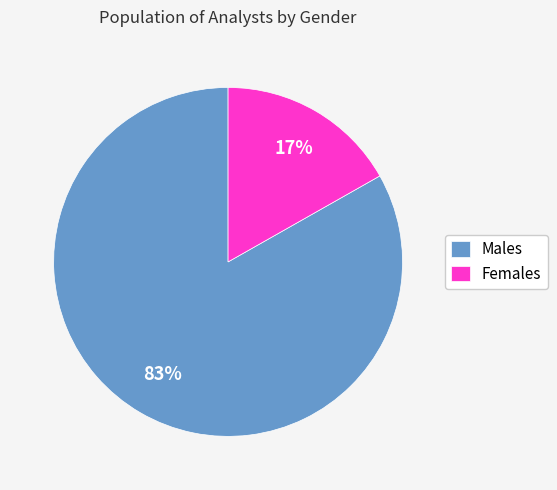

Is there any slice that represents more than half of the pie?

Yes